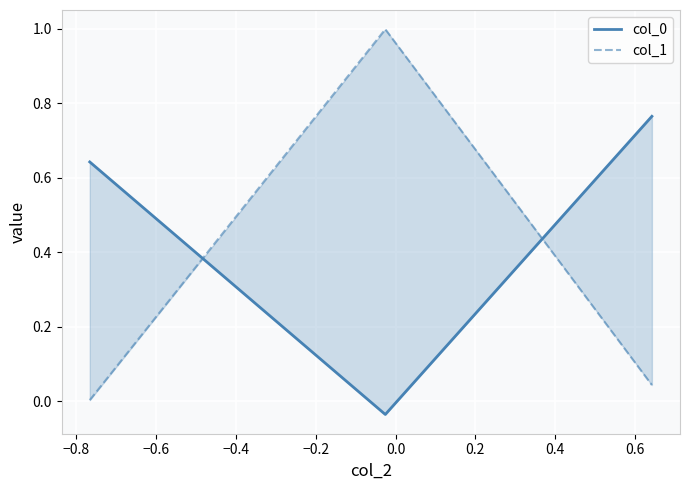

Which series has the largest total across all categories?

col_0